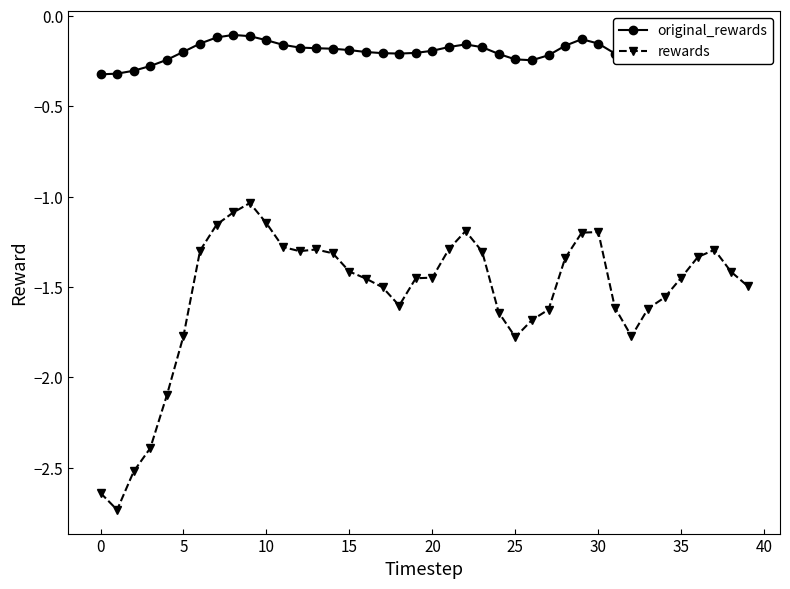

What is the difference between the maximum and minimum values in the original_rewards series?

0.2